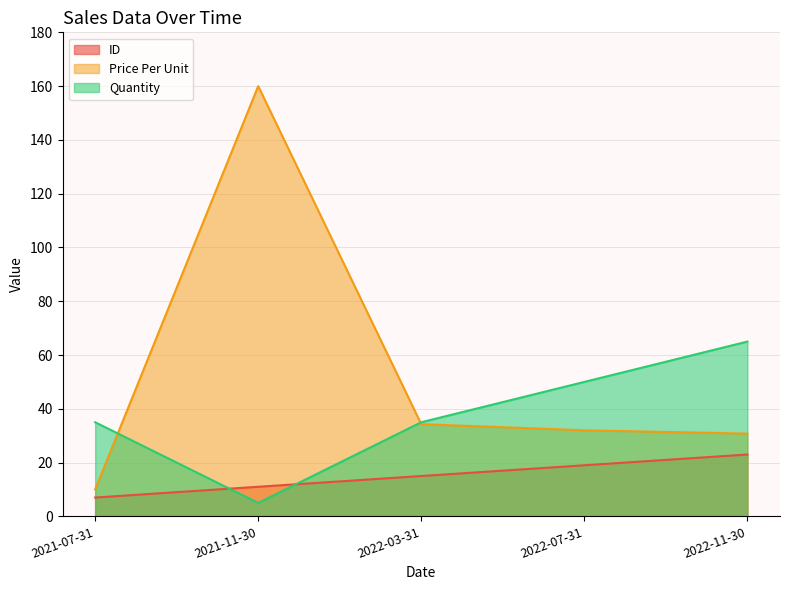

Where is Quantity nearest to the value 35?

2021-07-31